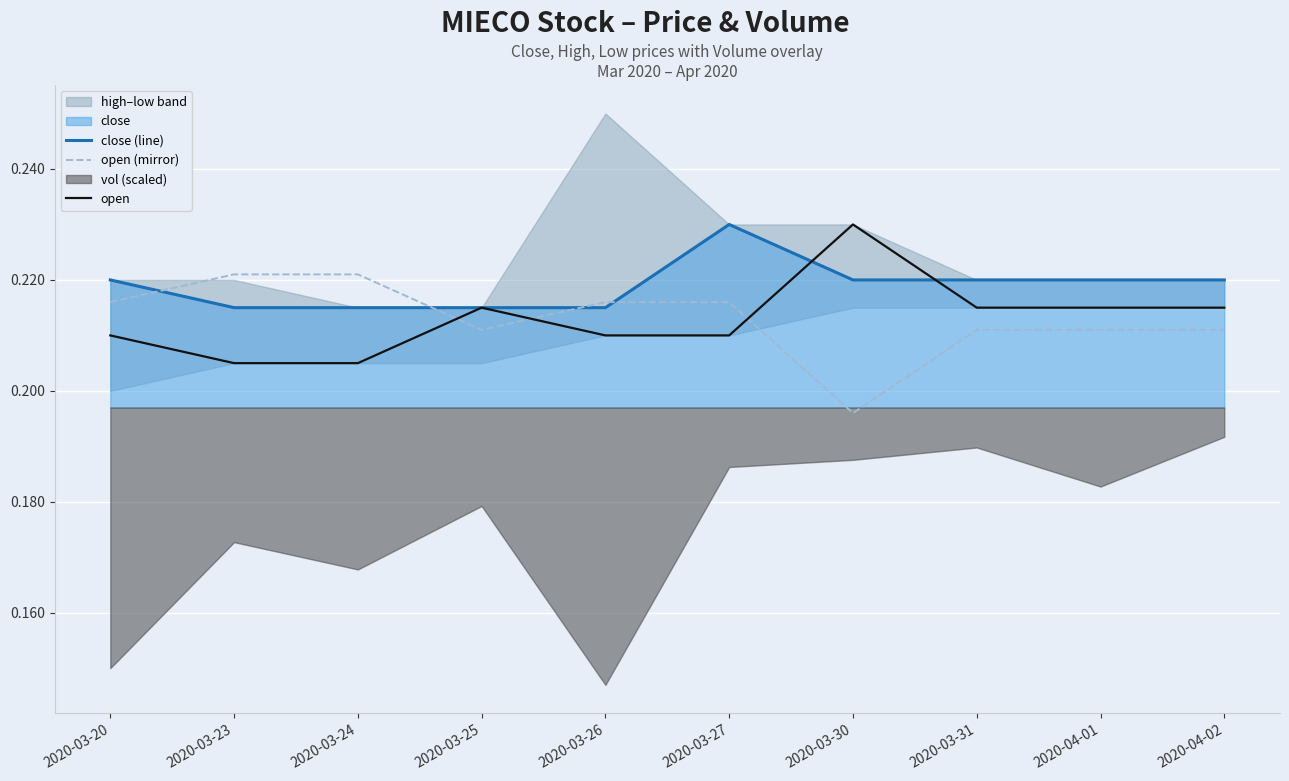

At which label does close (line) reach its peak?

2020-03-27